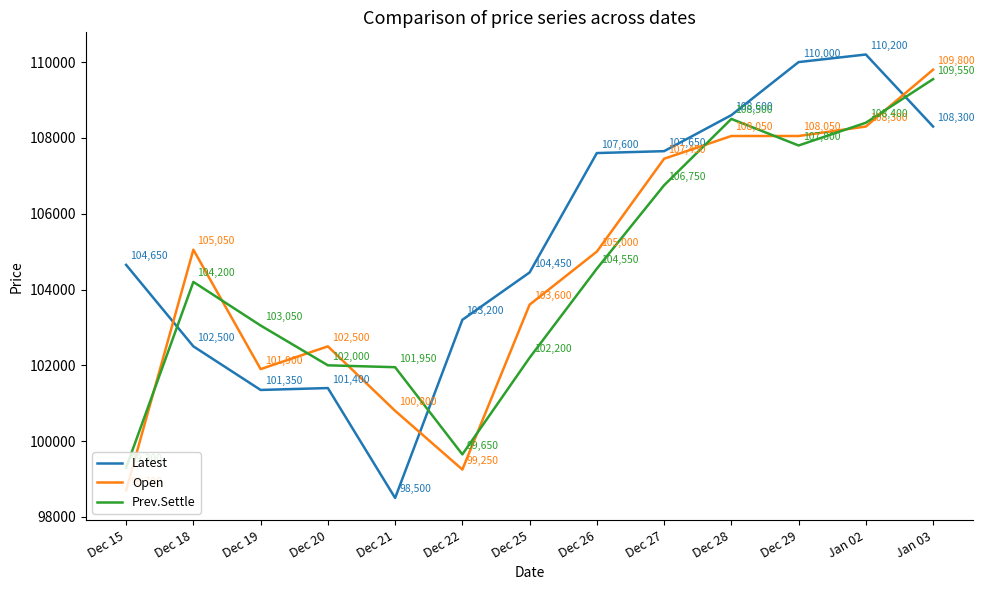

Does the chart display data point markers on the line(s)?

No